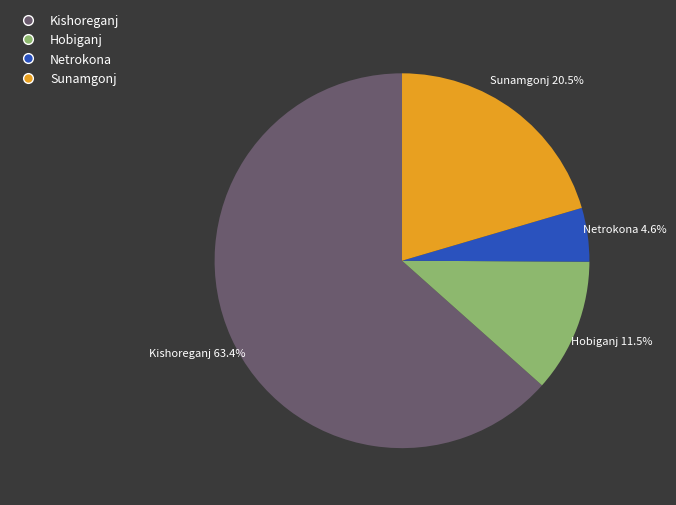

Is there any slice that represents more than half of the pie?

Yes